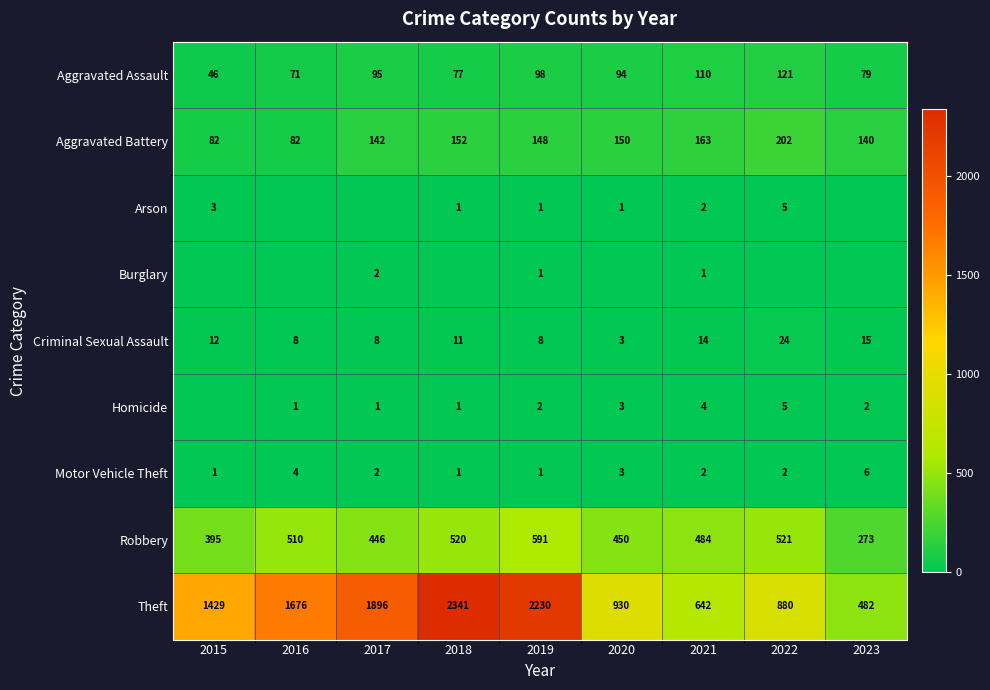

Which category has the lowest value in the Arson series?

2016